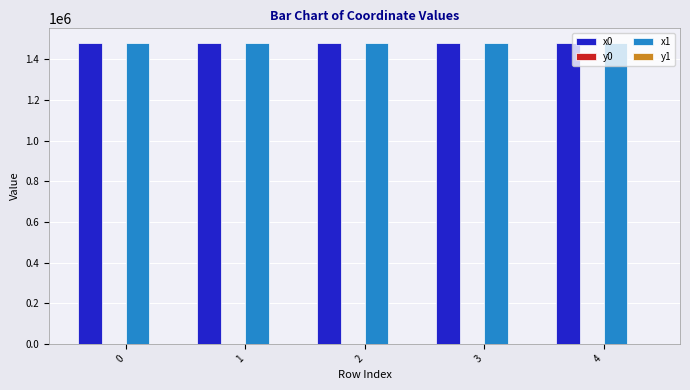

Is it true that x0 equals 592810.0 at 2?

False